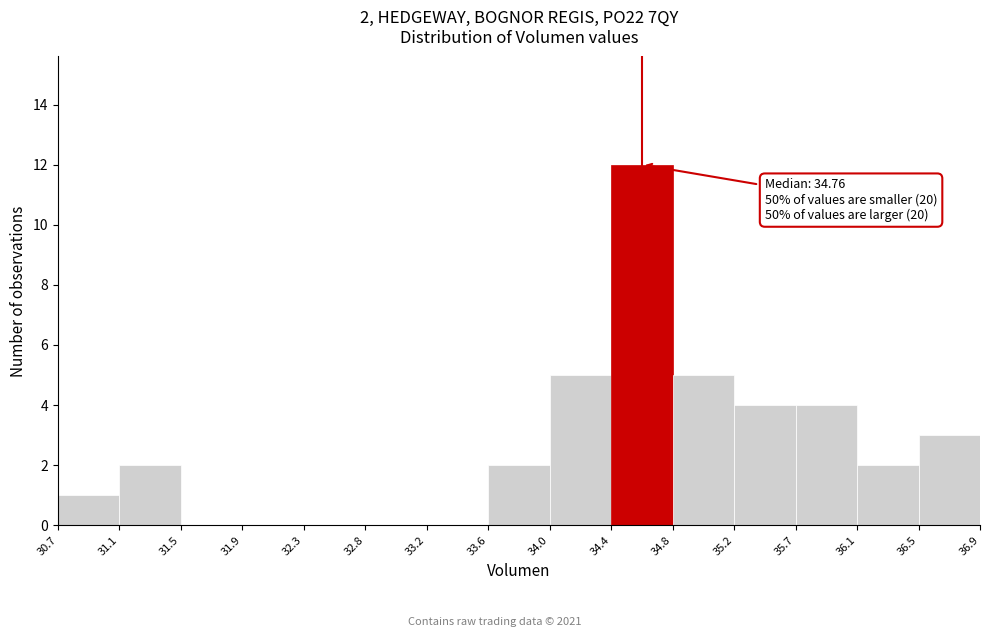

Over which range of the x-axis is the bar tallest?

34.4 to 34.8